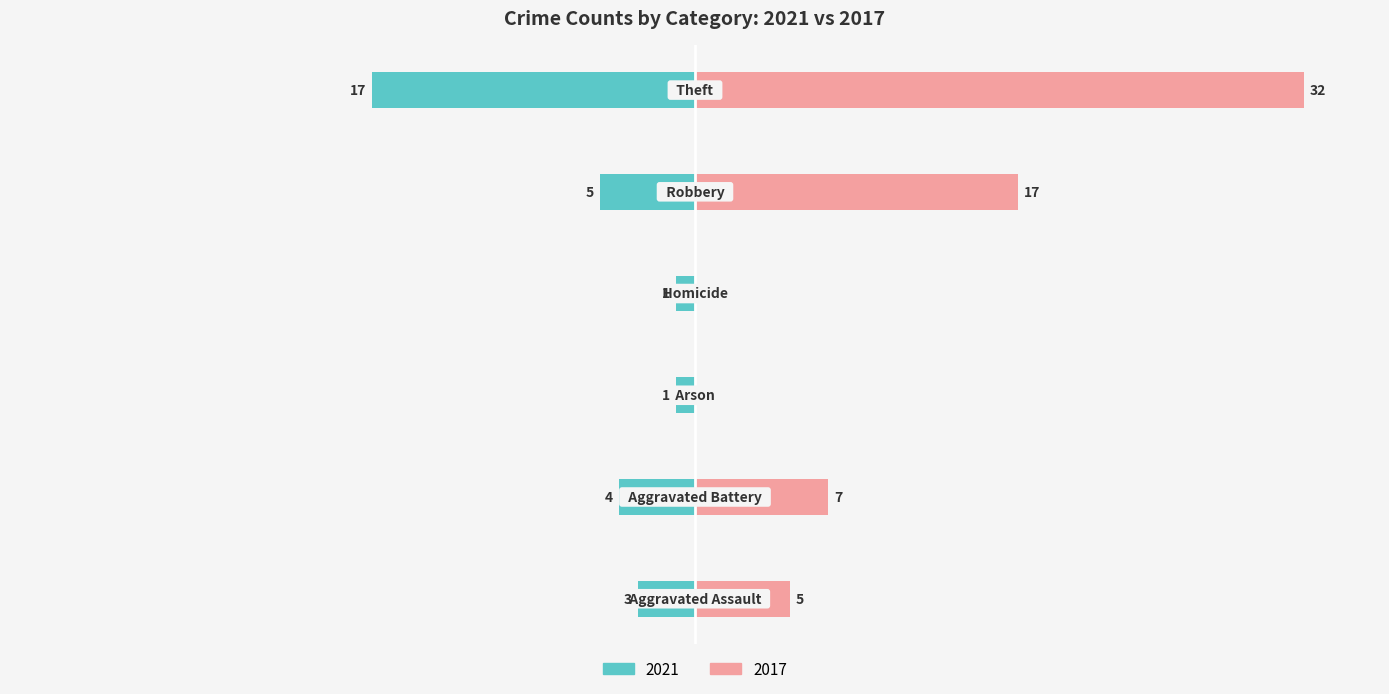

List the labels in order of 2021 value, smallest first.

Arson, Homicide, Aggravated Assault, Aggravated Battery, Robbery, Theft